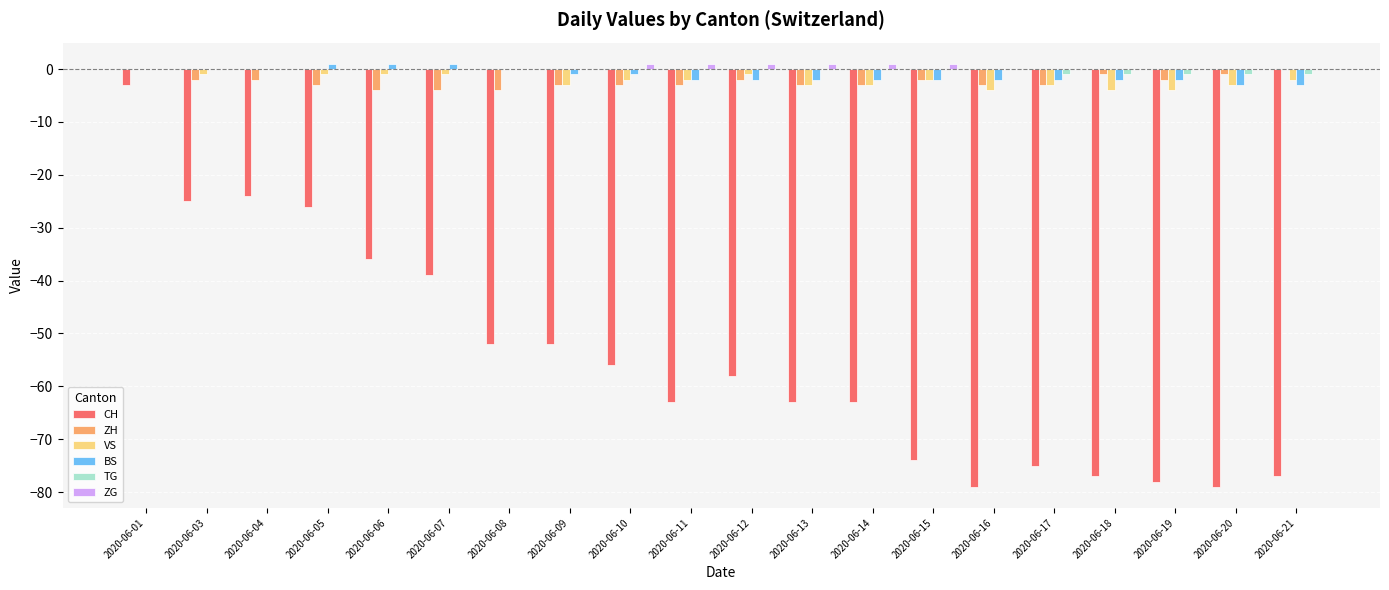

Is the value of ZG at 2020-06-13 greater than the value of ZH at 2020-06-18?

Yes